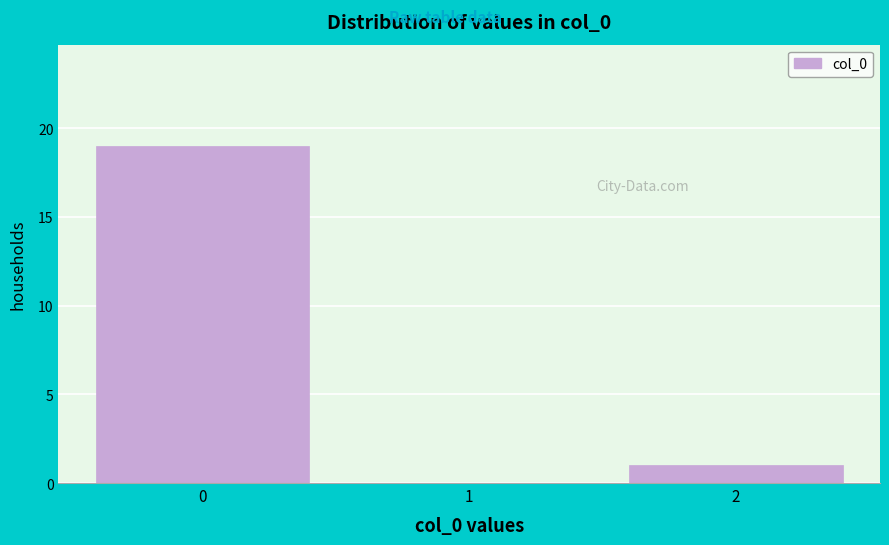

Reading left to right, list every bar in this chart as the range it spans on the x-axis followed by its height. The values are not printed on the chart, so give them approximately, as read against the axis.

-0.5 to 0.5: 19
0.5 to 1.5: 0
1.5 to 2.5: 1